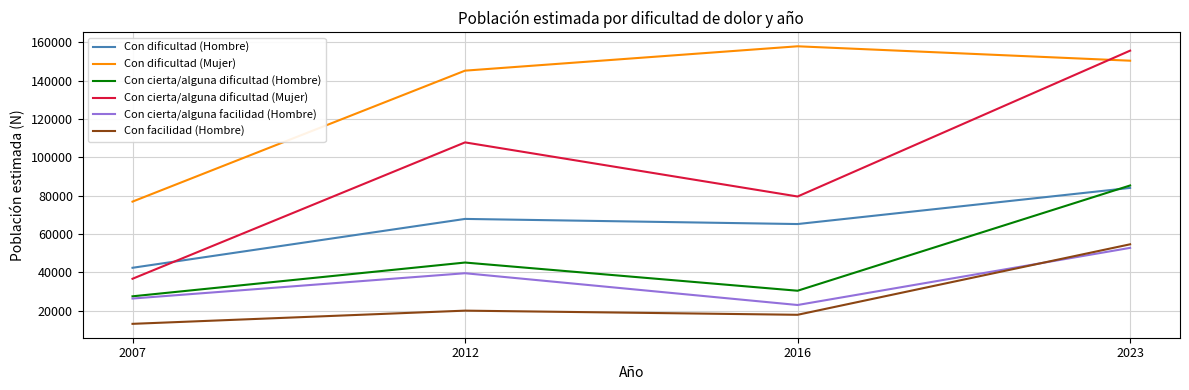

Rank the categories by Con cierta/alguna dificultad (Mujer) value from highest to lowest.

2023, 2012, 2016, 2007